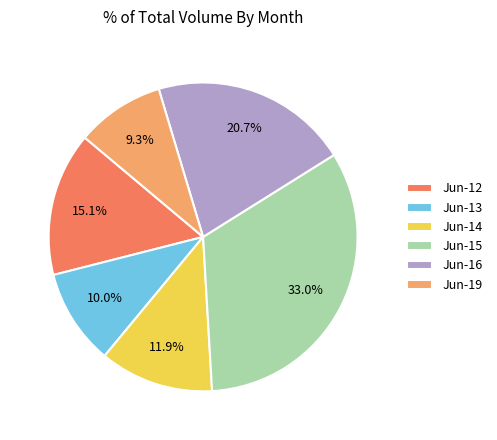

Which has a higher value, Jun-14 or Jun-13?

Jun-14